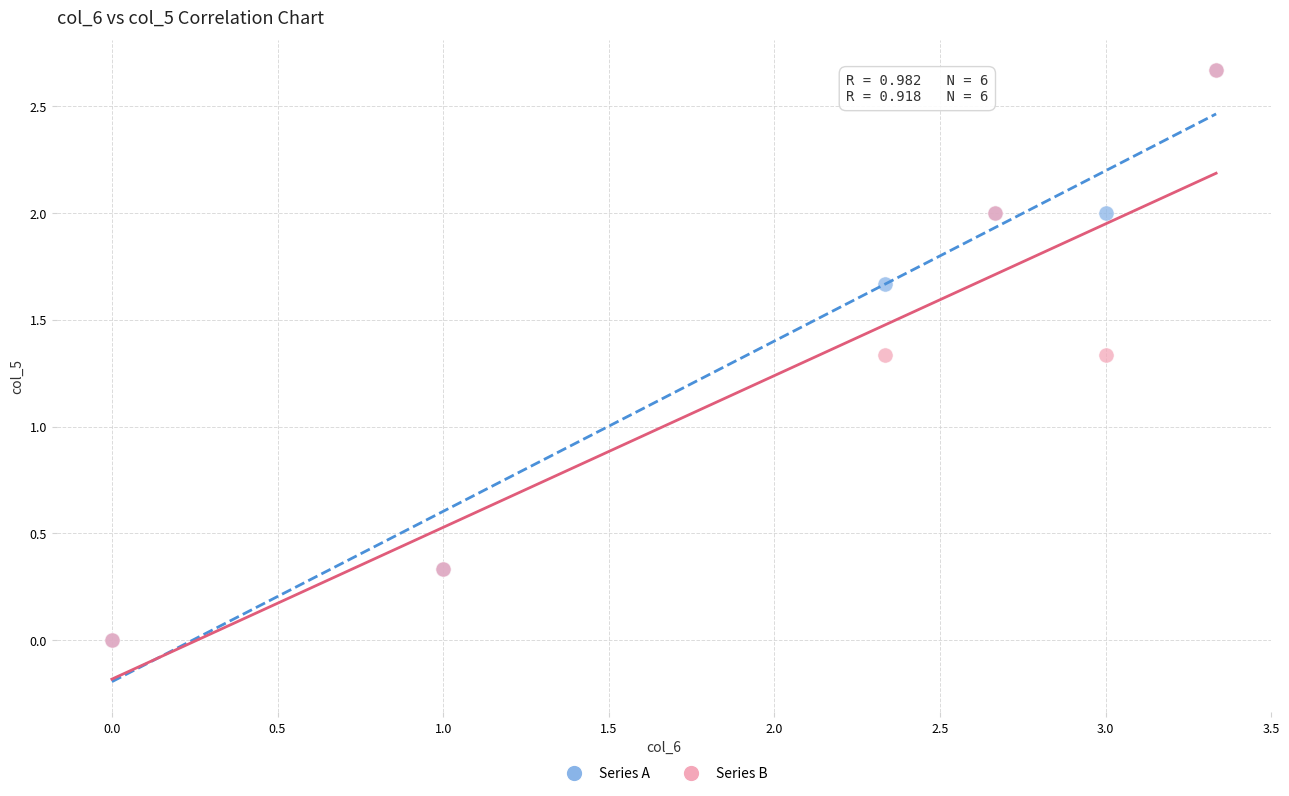

What are all the series names shown in the legend?

Series A, Series B